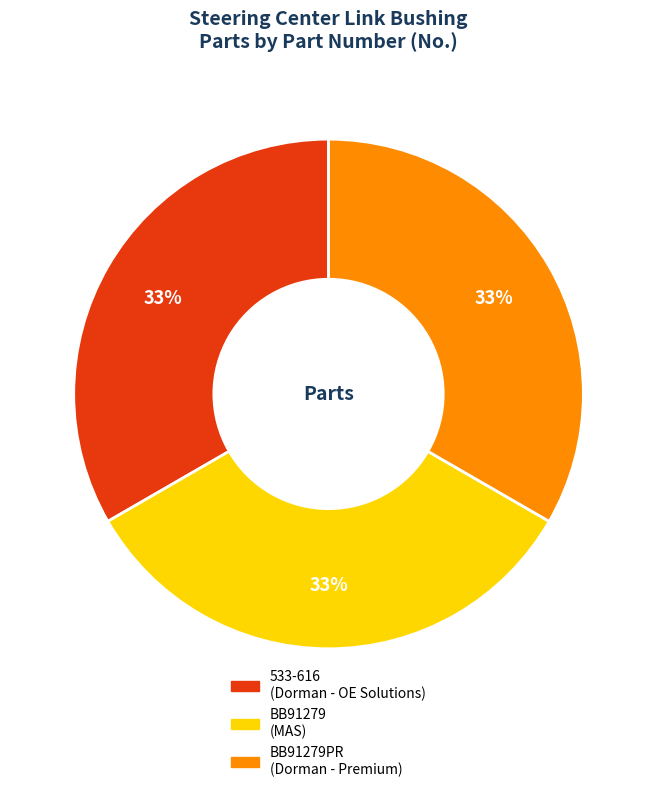

To the nearest percent, what is the average slice percentage?

33%